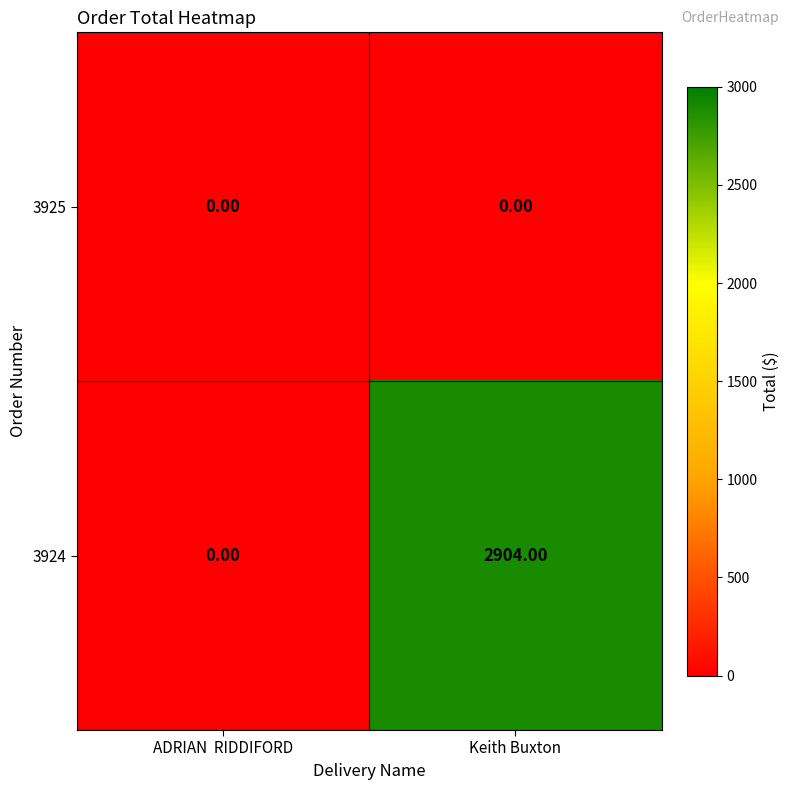

How many data points does each series have?

2